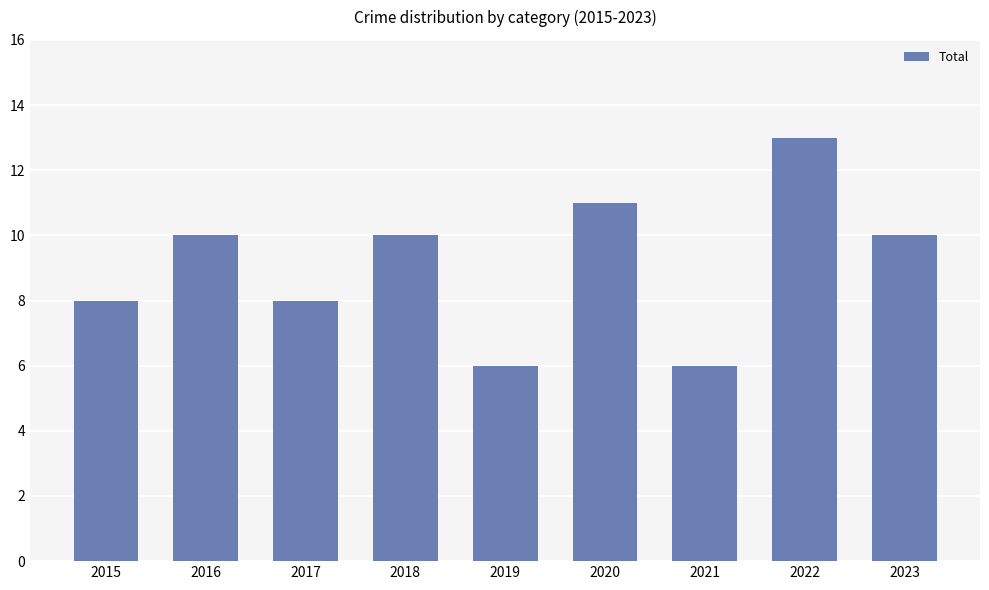

What is the difference between the values at 2022 and 2015?

5